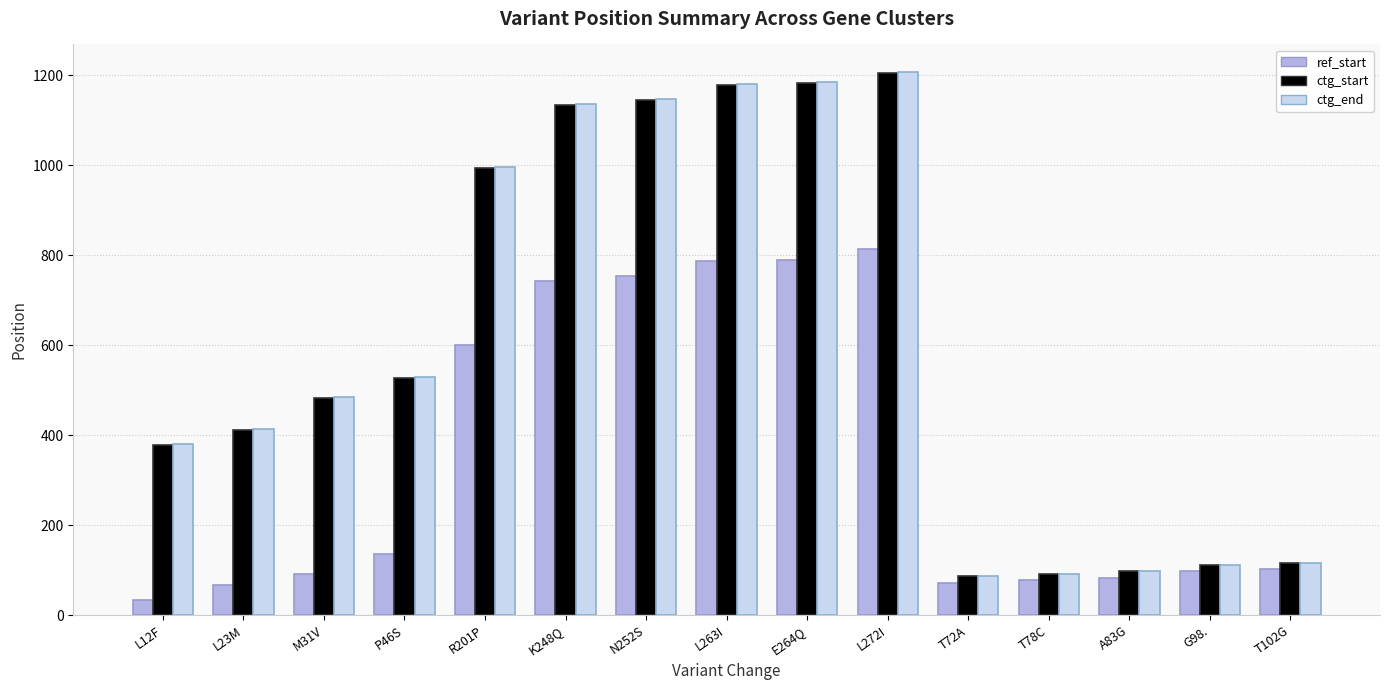

How many groups of bars are there?

15